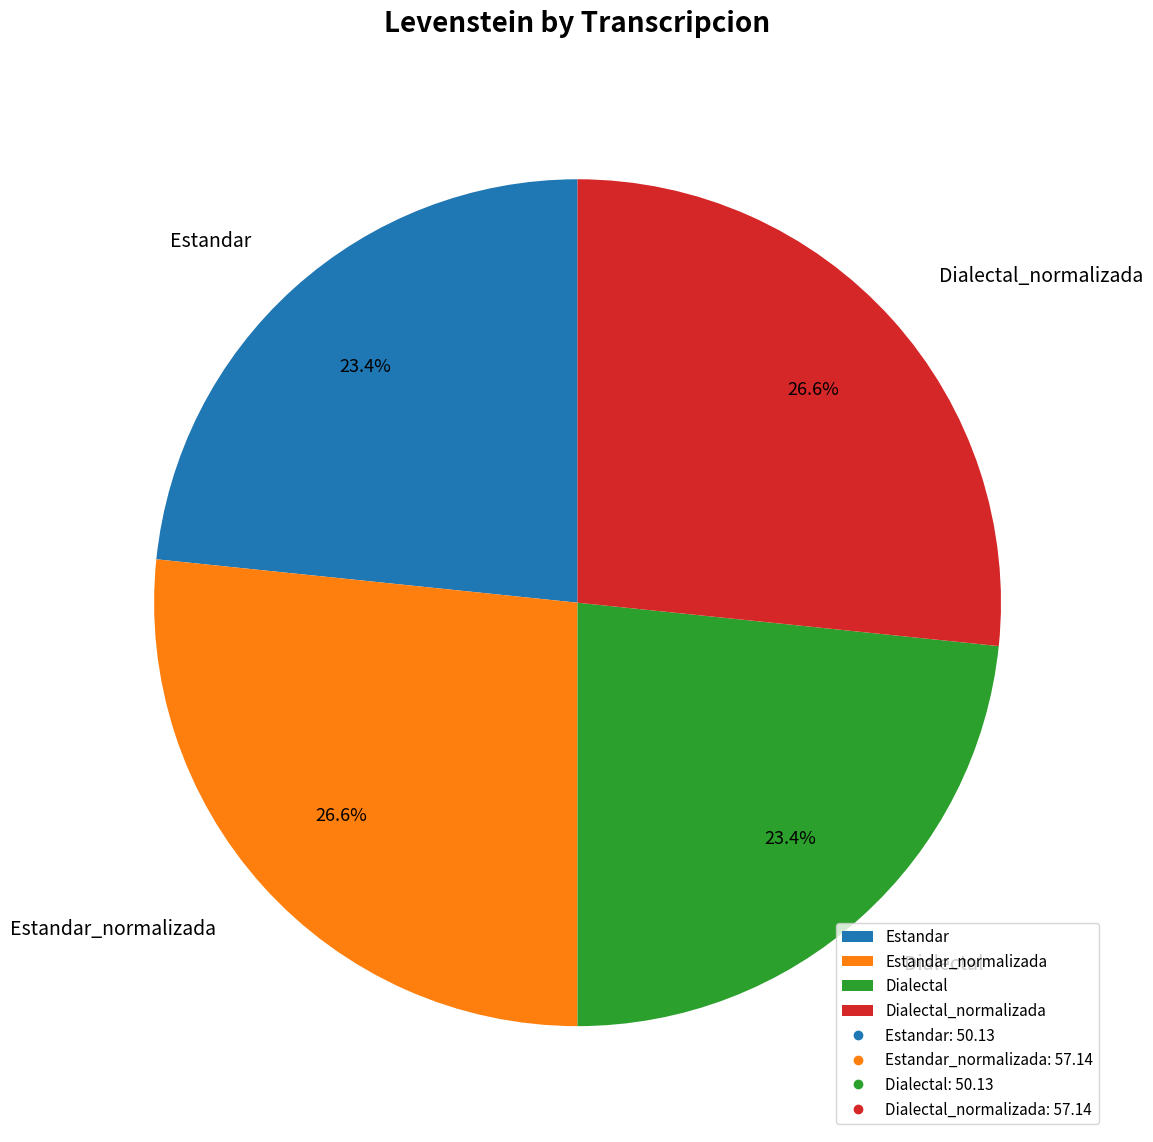

How much of the chart is everything except Dialectal_normalizada?

73.4%